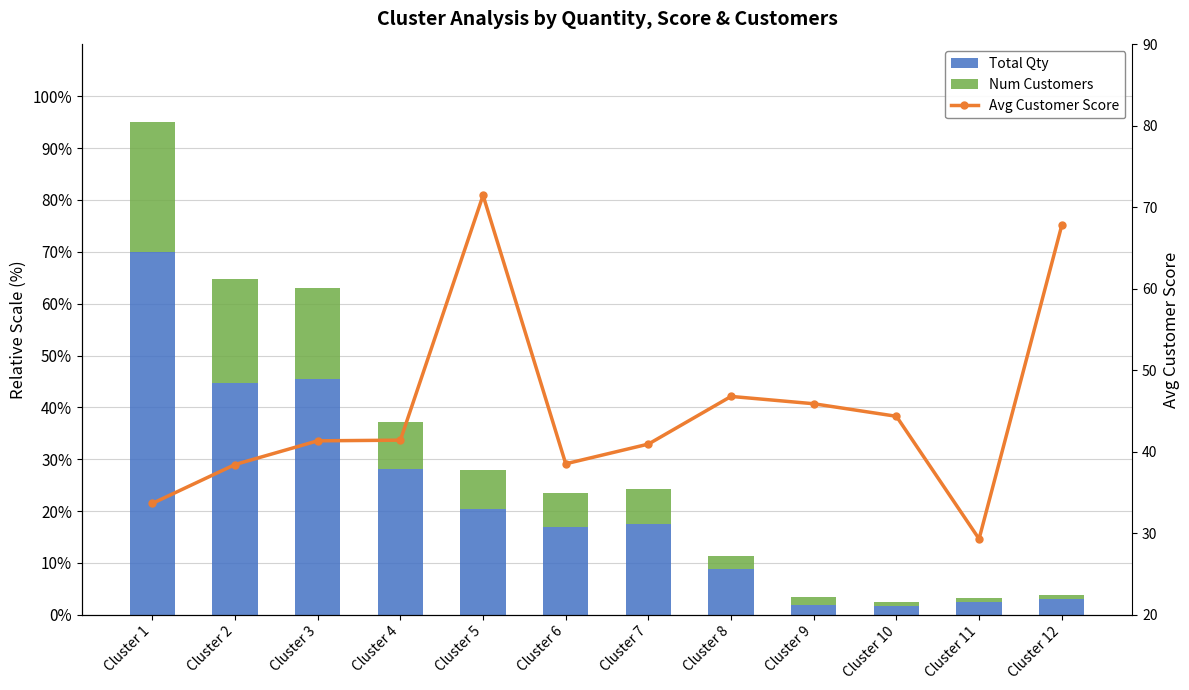

What is the difference between the avg_customer_score values at Cluster 4 and Cluster 8?

5.4